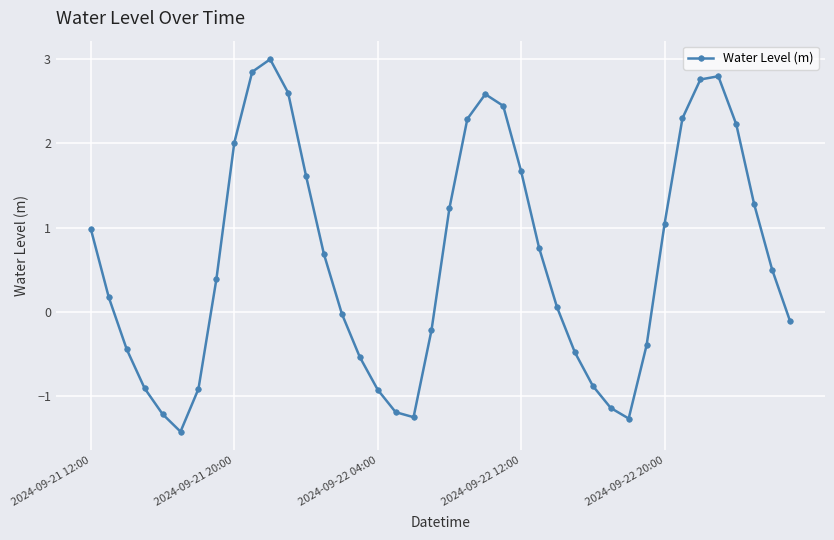

What is the value of the 23rd point from the left?

2.6